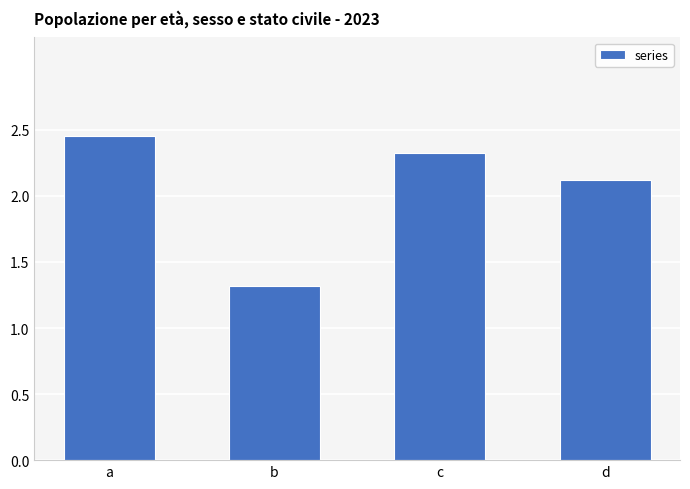

Which label corresponds to the smallest value in the chart?

b